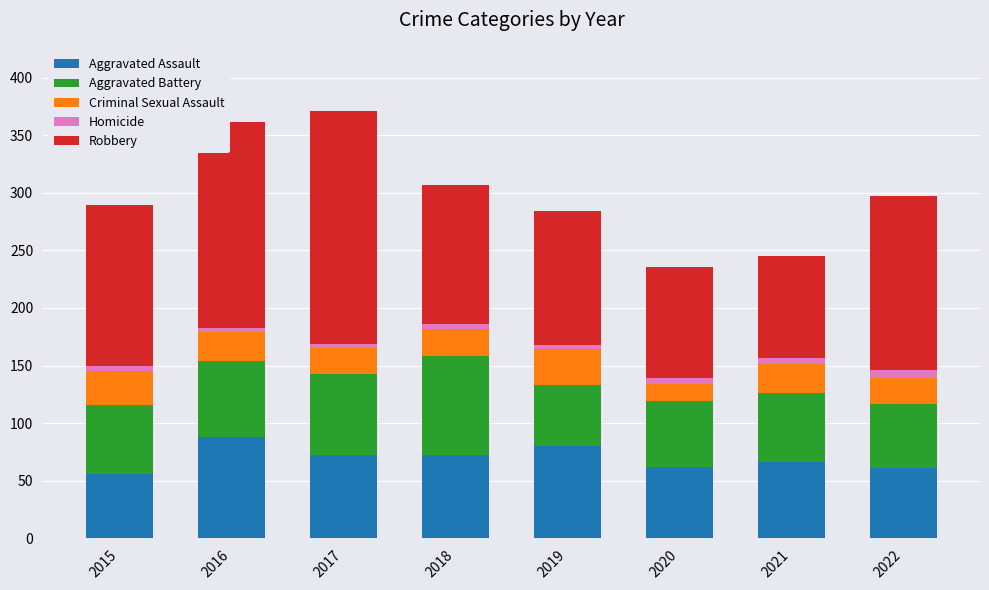

What is the highest value of the Aggravated Assault series?

88